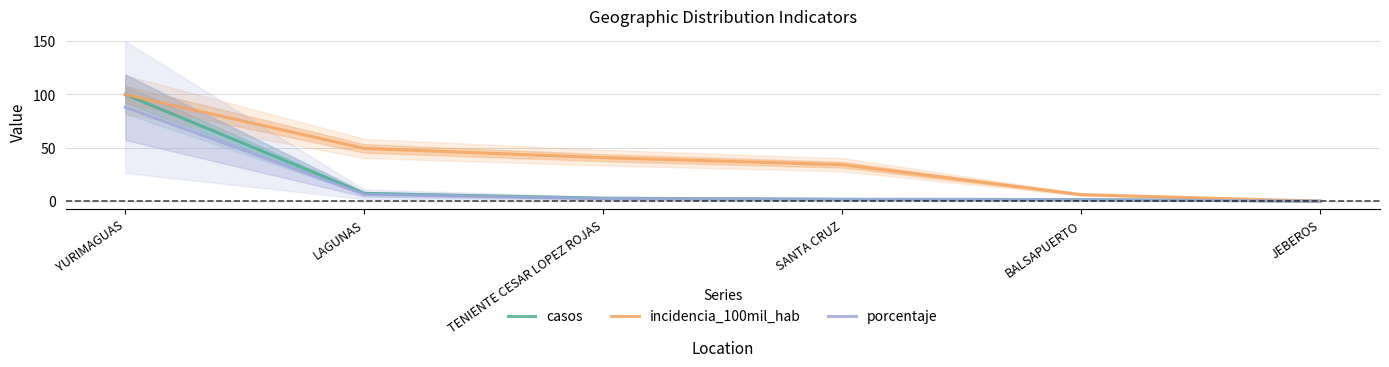

Between YURIMAGUAS and BALSAPUERTO, which is larger?

YURIMAGUAS